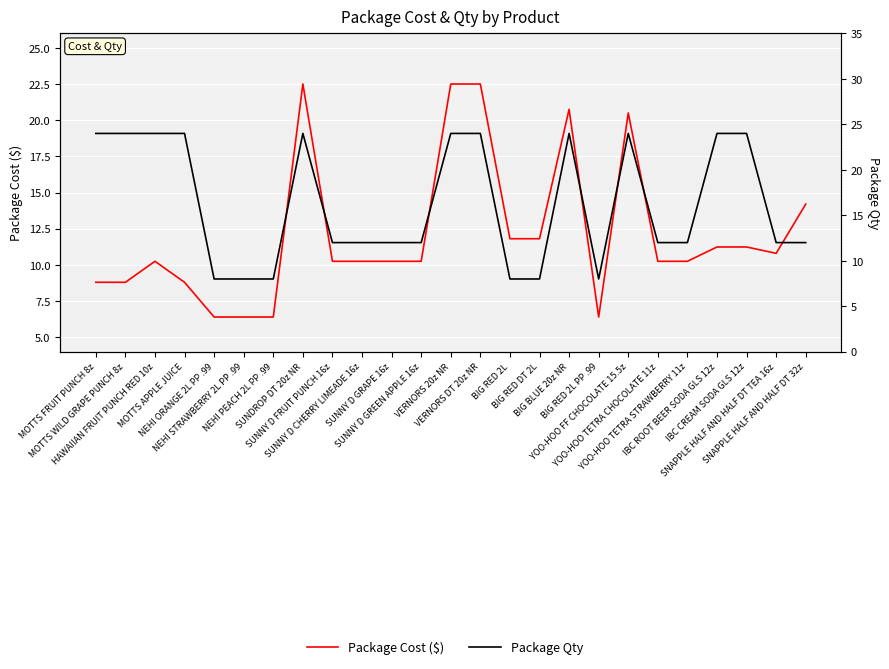

What is the difference between the maximum and second lowest values in the Package Qty series?

16.0